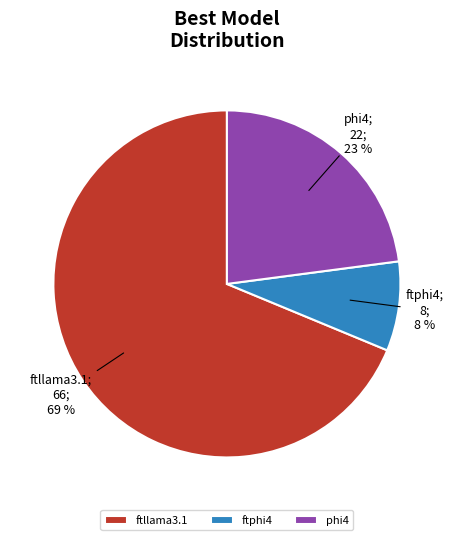

Does phi4 account for over 50% of the chart?

No